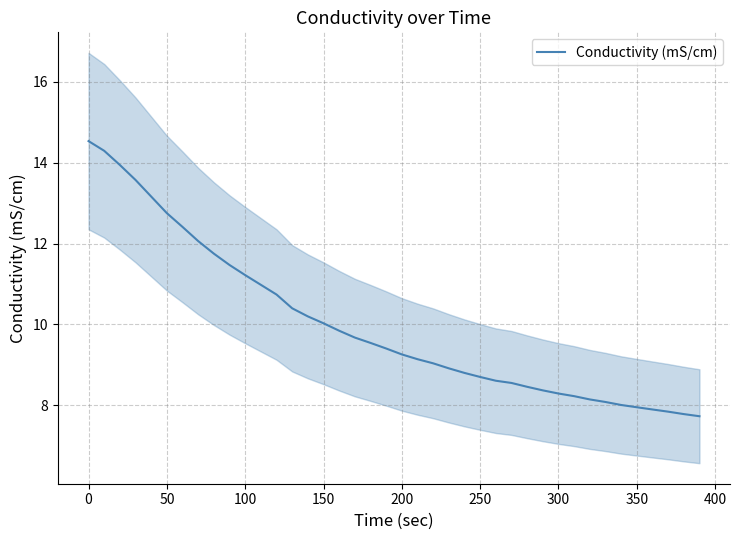

What is the difference between the second highest and minimum values?

6.6